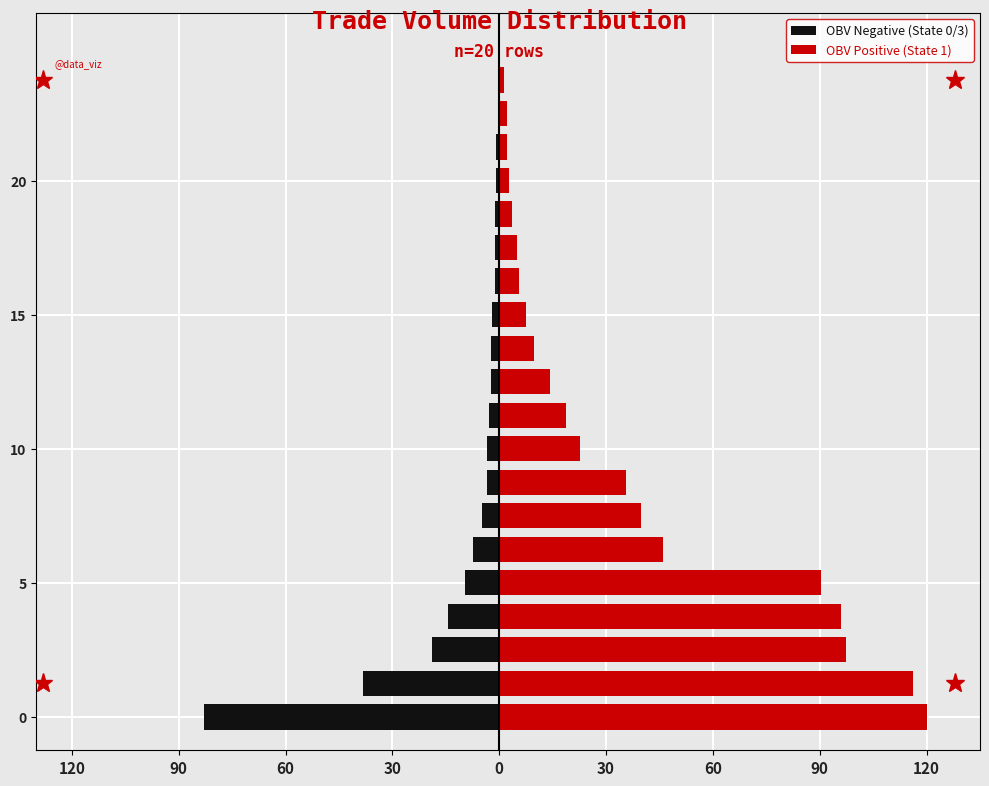

Reading left to right, transcribe all the data shown in this chart.

OBV Negative (State 0/3): -82.8	-38.3	-18.8	-14.4	-9.7	-7.5	-4.9	-3.5	-3.4	-2.8	-2.4	-2.3	-2.1	-1.3	-1.3	-1.1	-0.9	-0.8	-0.1	-0.1
OBV Positive (State 1): 120.0	116.3	97.3	96.1	90.3	46.1	39.7	35.5	22.7	18.8	14.4	9.7	7.5	5.7	4.9	3.5	2.8	2.3	2.1	1.3